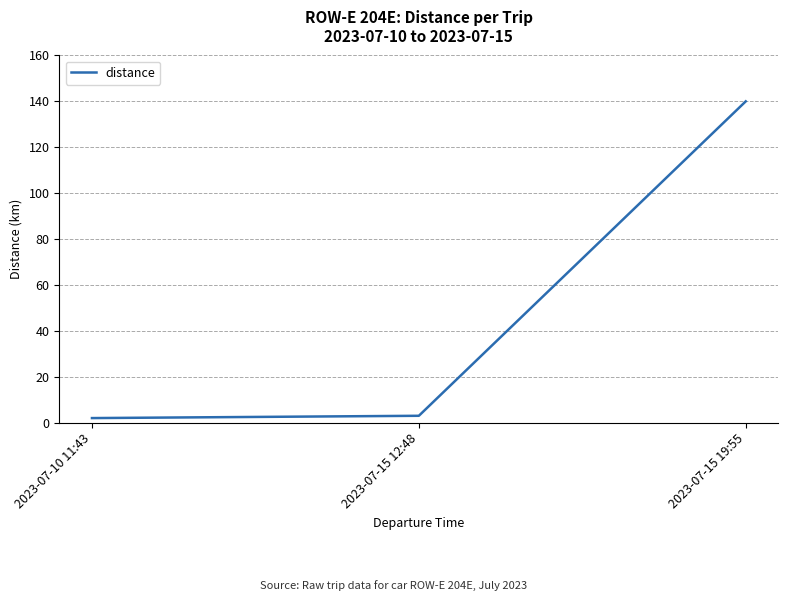

Reading left to right, extract all data points from this chart.

2023-07-10 11:43=2	2023-07-15 12:48=3	2023-07-15 19:55=140